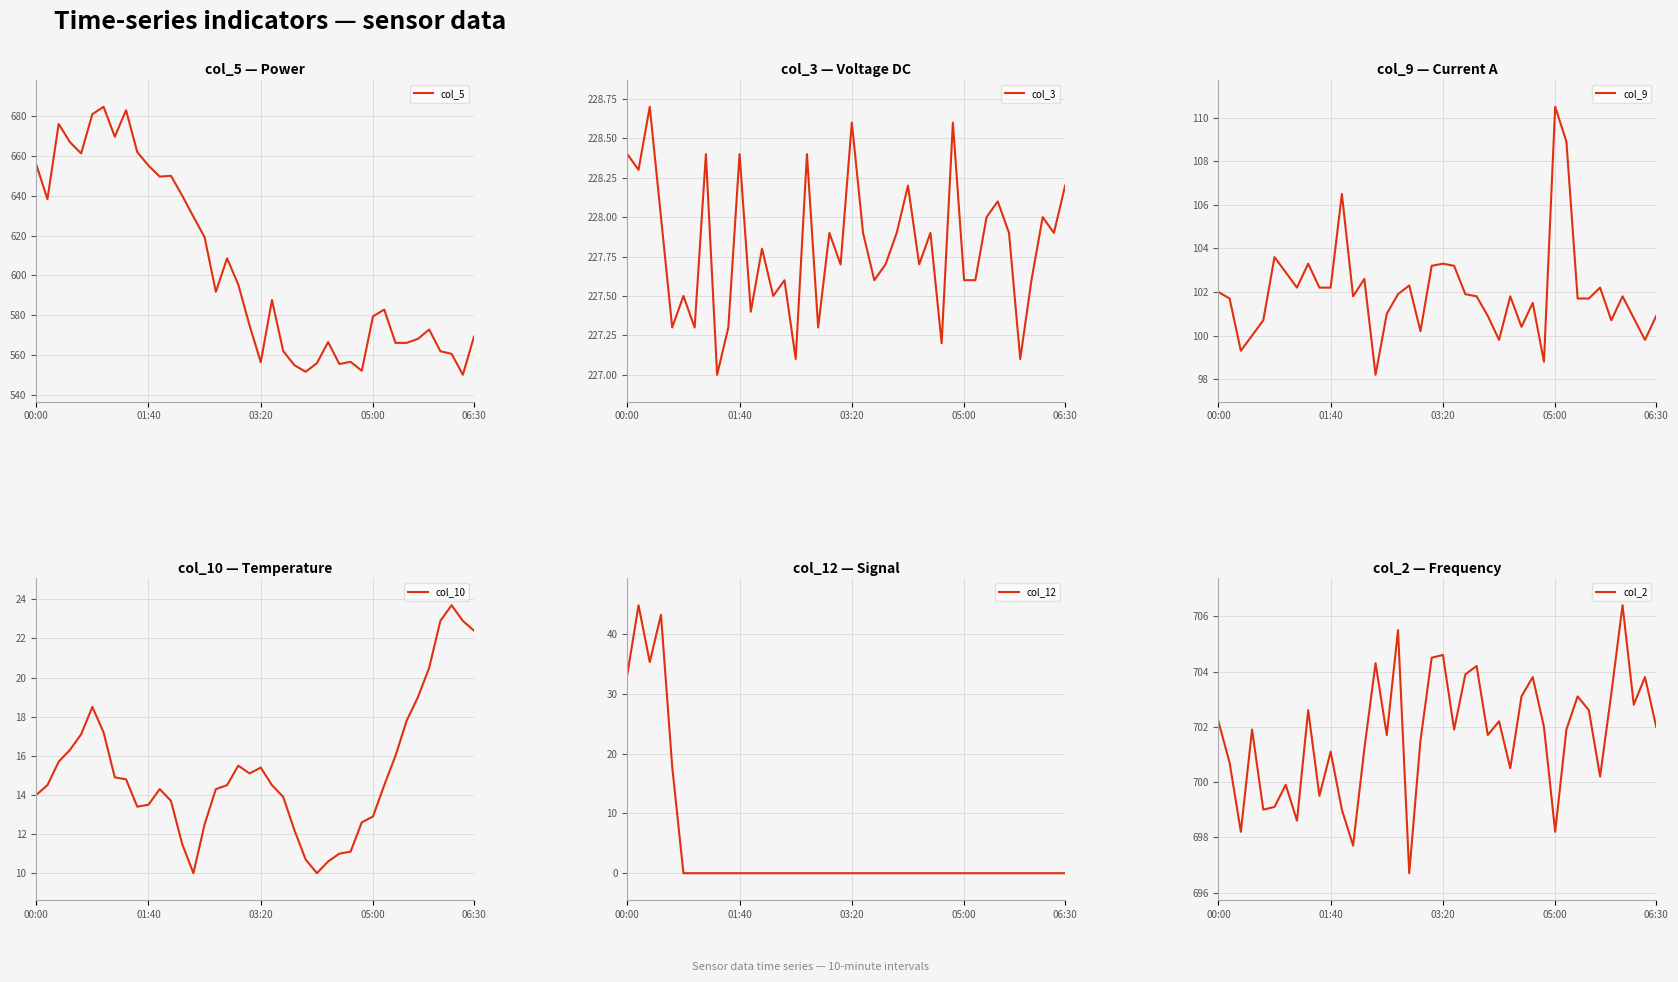

What is the minimum value for col_5?

550.2